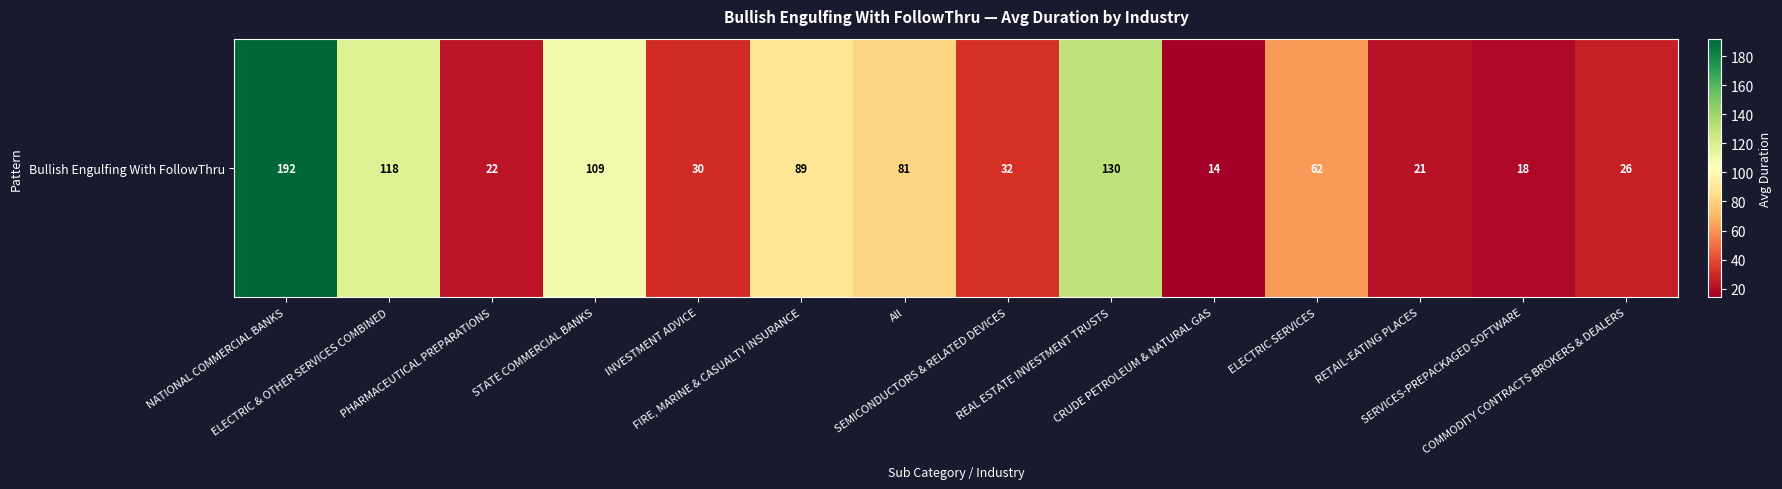

Count the number of values greater than 62.

6